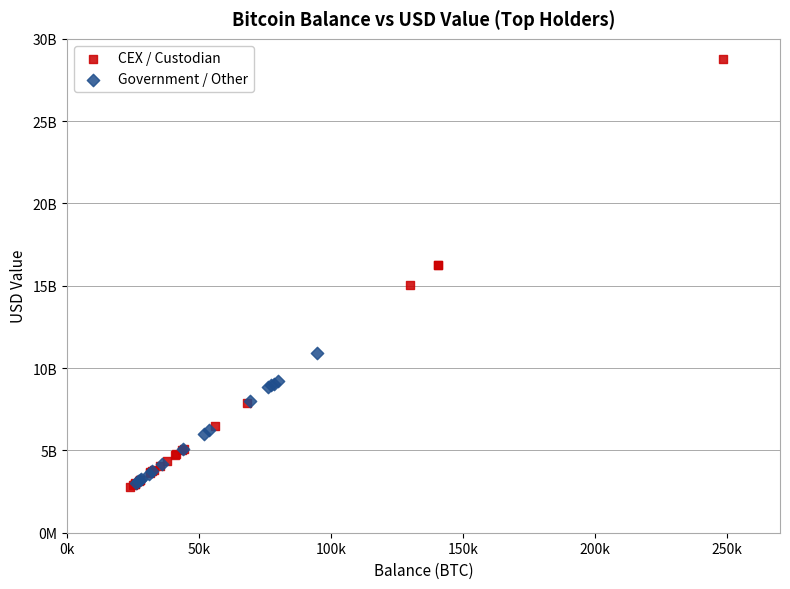

Which series contains the lowest Y value?

CEX / Custodian